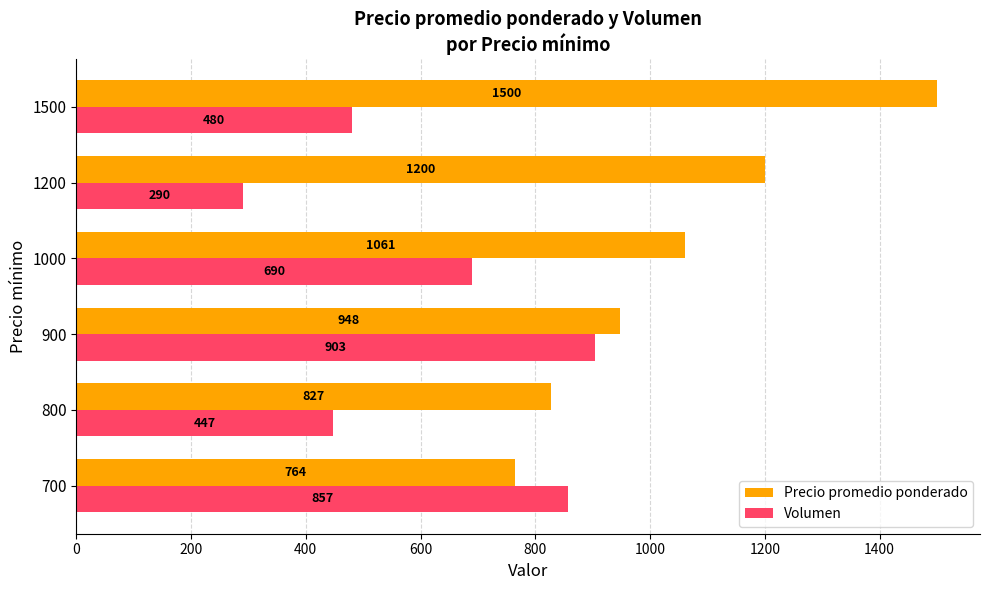

What are all the series names shown in the legend?

Precio promedio ponderado, Volumen